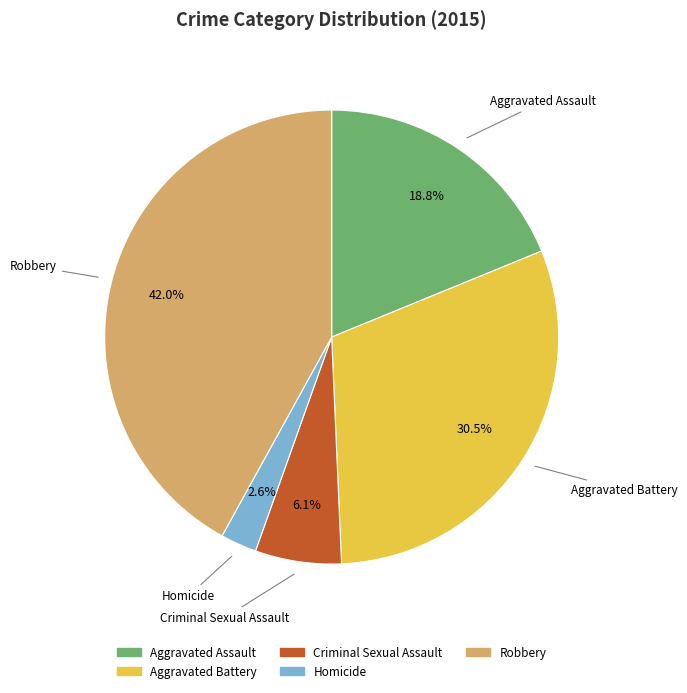

How many segments does this pie chart have?

5